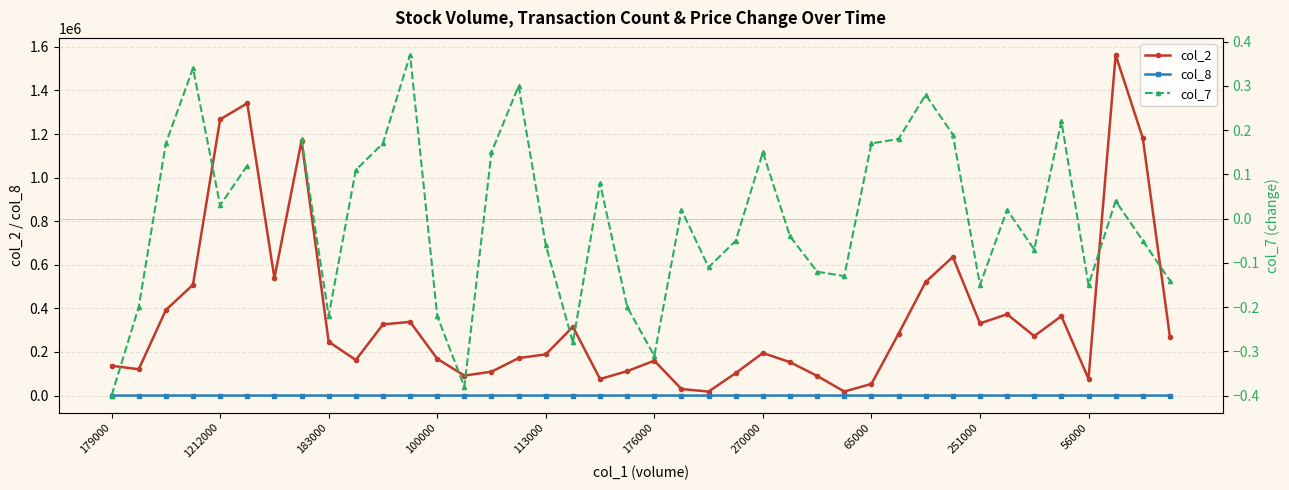

True or false: col_2 has more than 1 points higher than both neighbors.

True